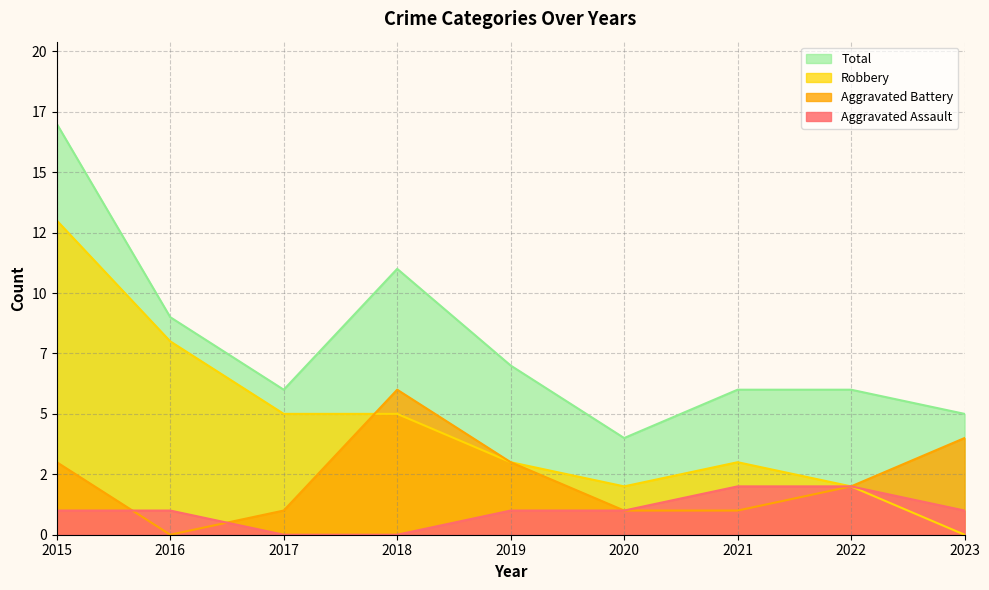

Rank the series by their maximum value, from highest to lowest.

Total, Robbery, Aggravated Battery, Aggravated Assault